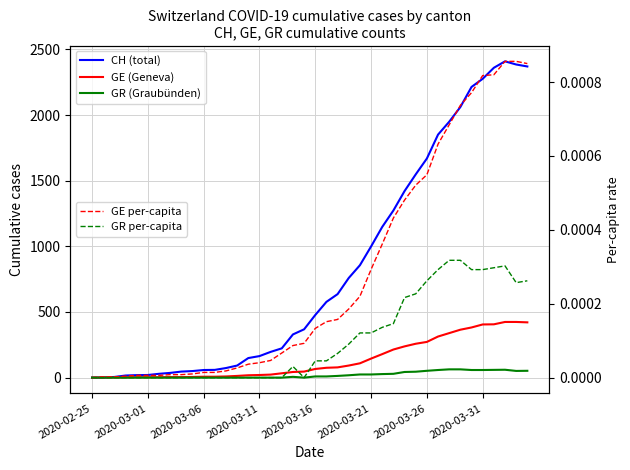

What is the spread (max minus min) of values at 38?

2385.0